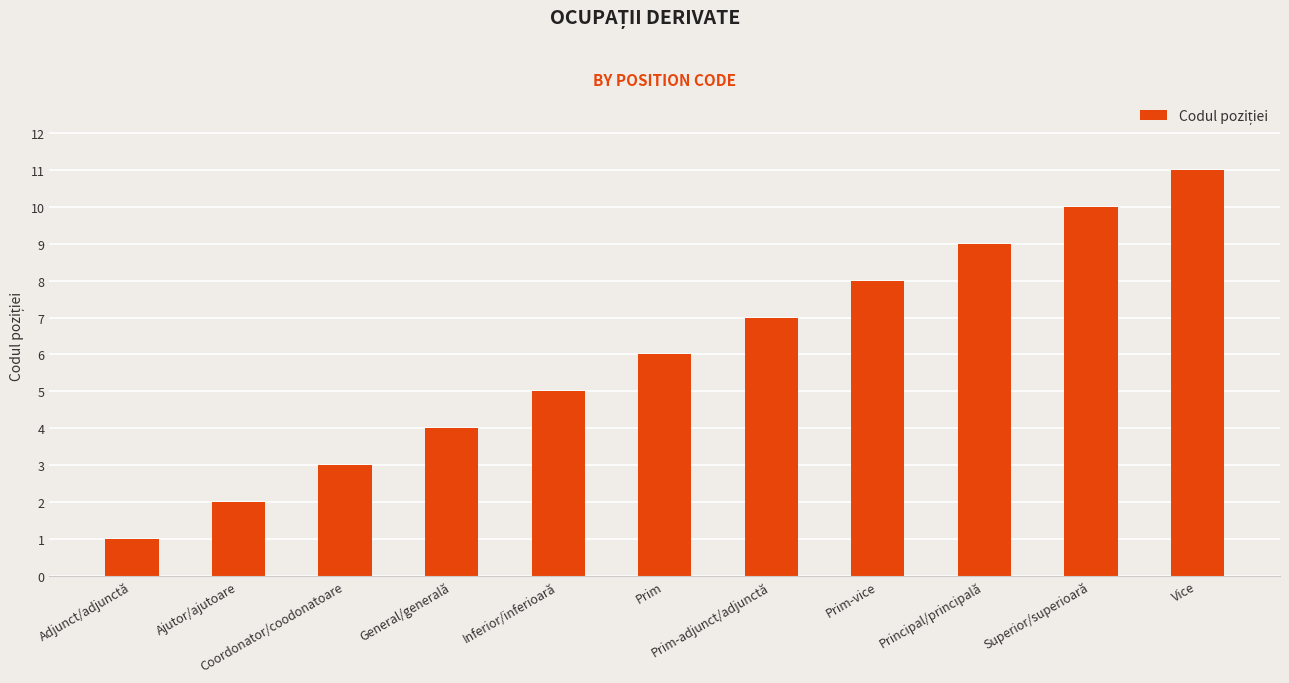

What is the smallest value displayed?

1